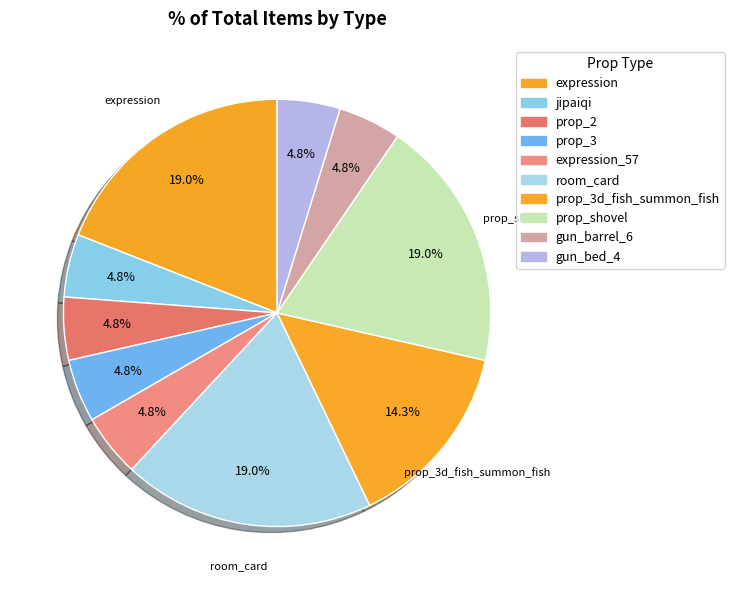

How many slices are in this pie chart?

10